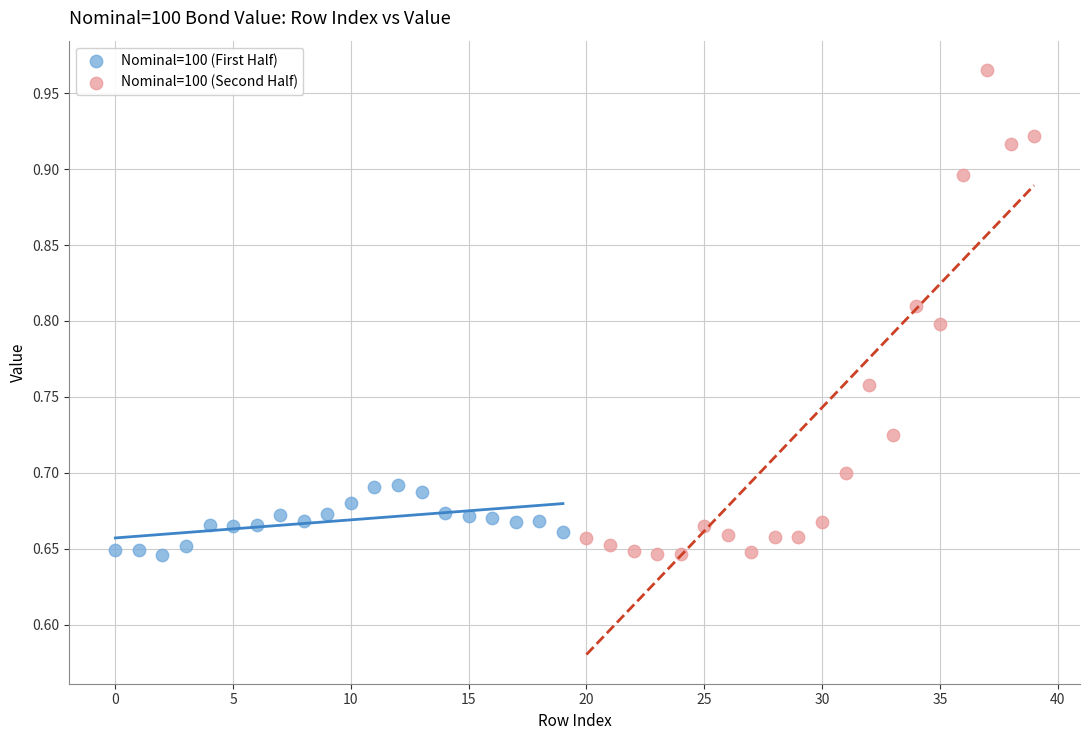

Which series reaches the maximum Y coordinate?

Nominal=100 (Second Half)